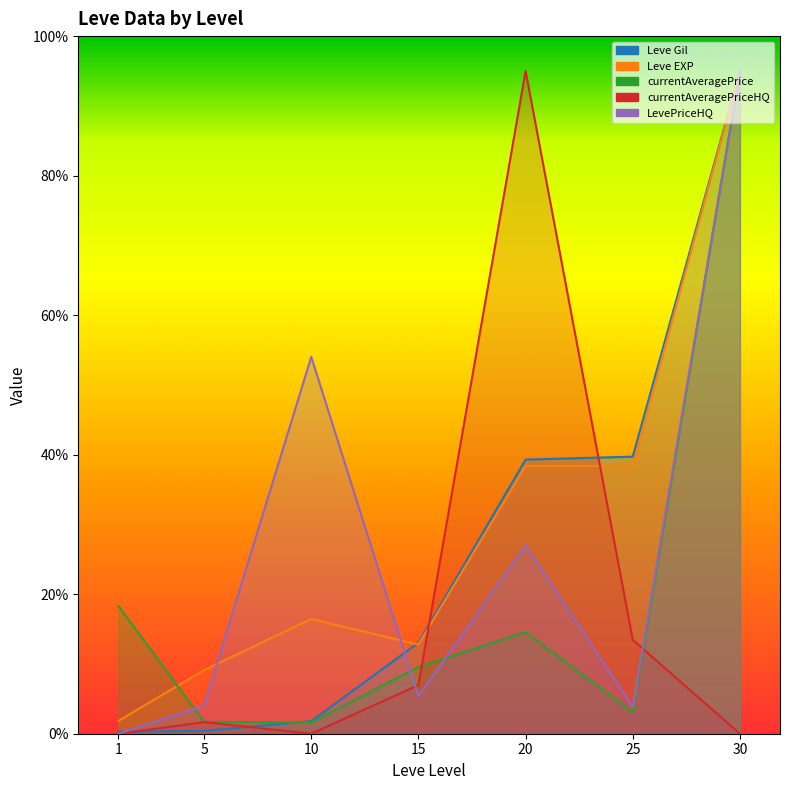

Which series ends up on top after the final intersection of Leve Gil and currentAveragePrice?

Leve Gil